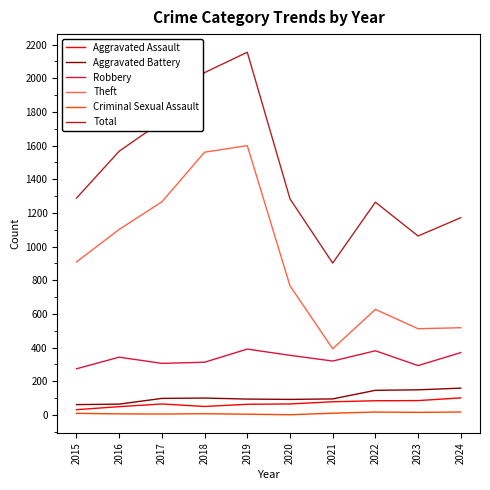

True or false: Robbery and Total cross at least once.

False